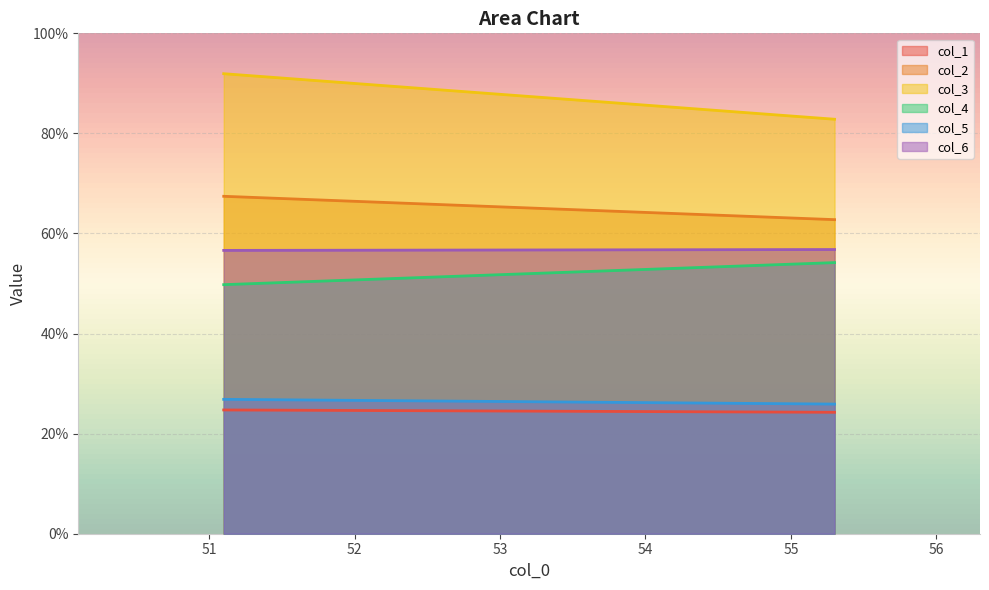

The value of col_4 at 55.3 is 90.4. True or false?

False